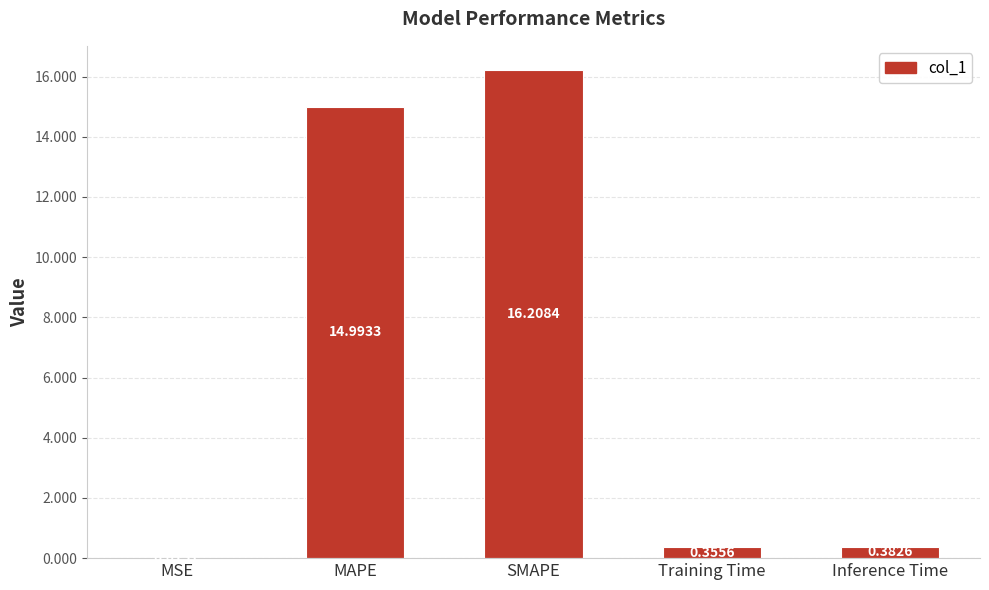

Which label corresponds to the largest value in the chart?

SMAPE